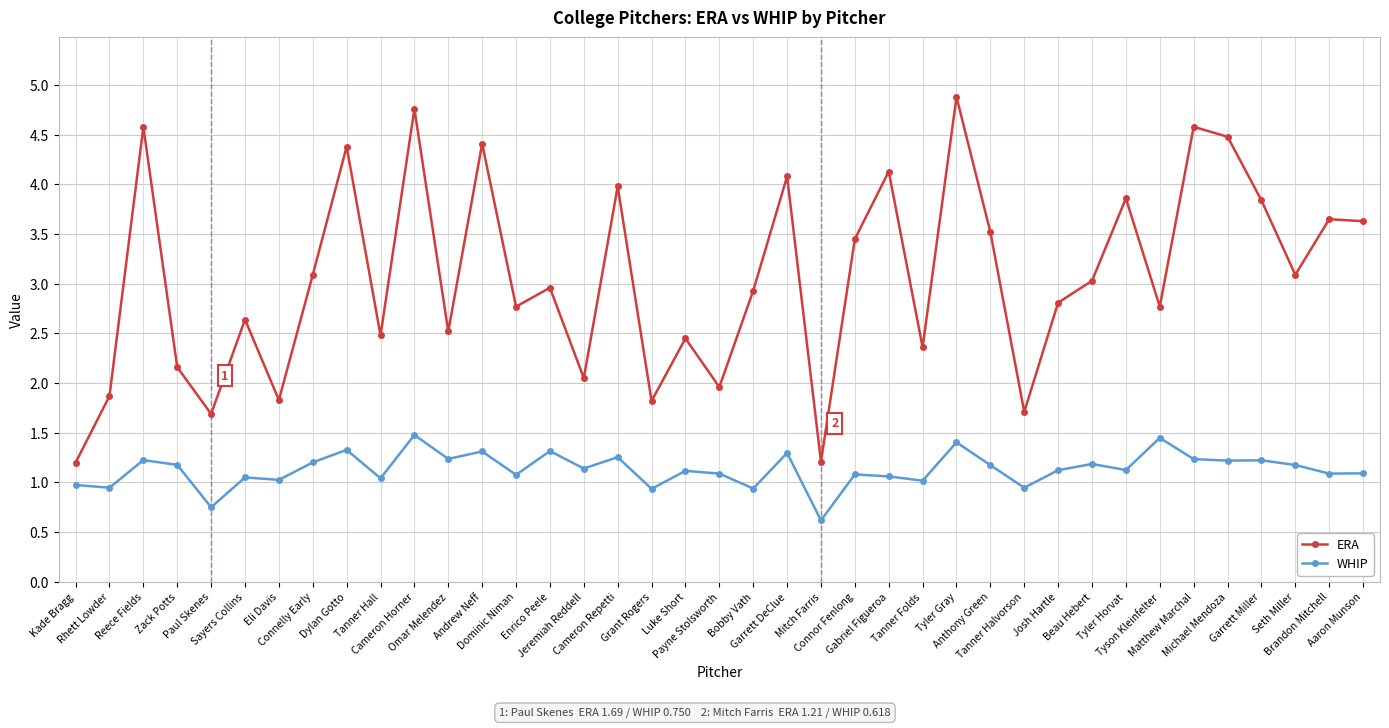

How many interior local valleys does the ERA series have?

13